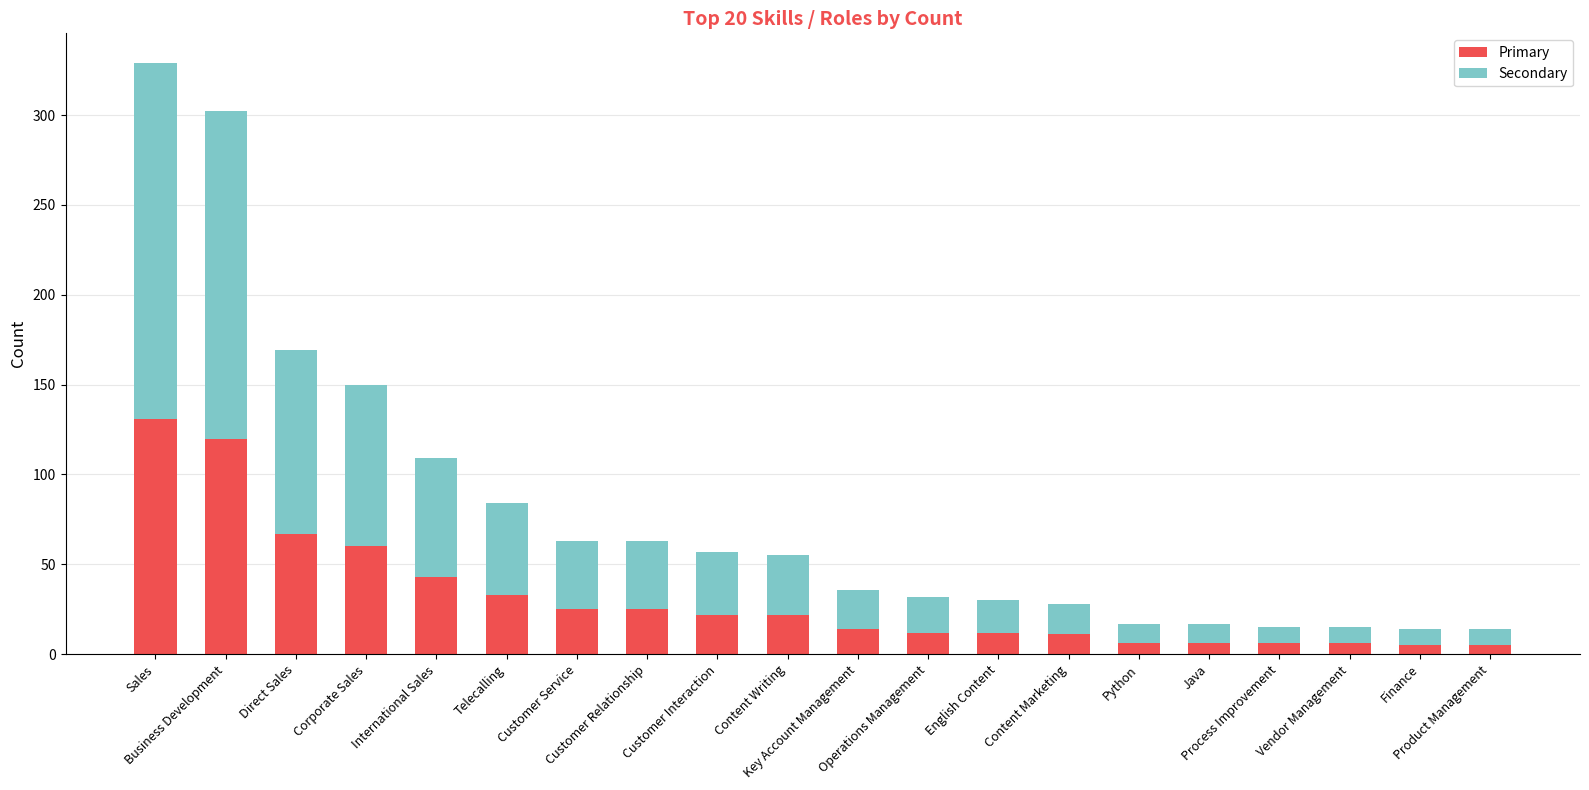

Does the chart contain any negative values?

No